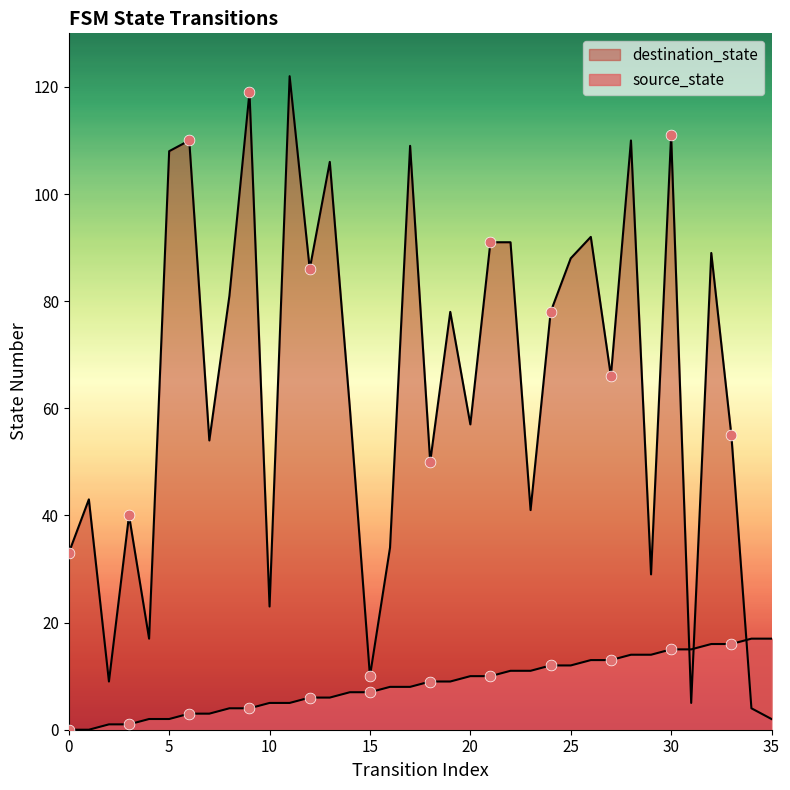

What are all the series names shown in the legend?

source_state, destination_state